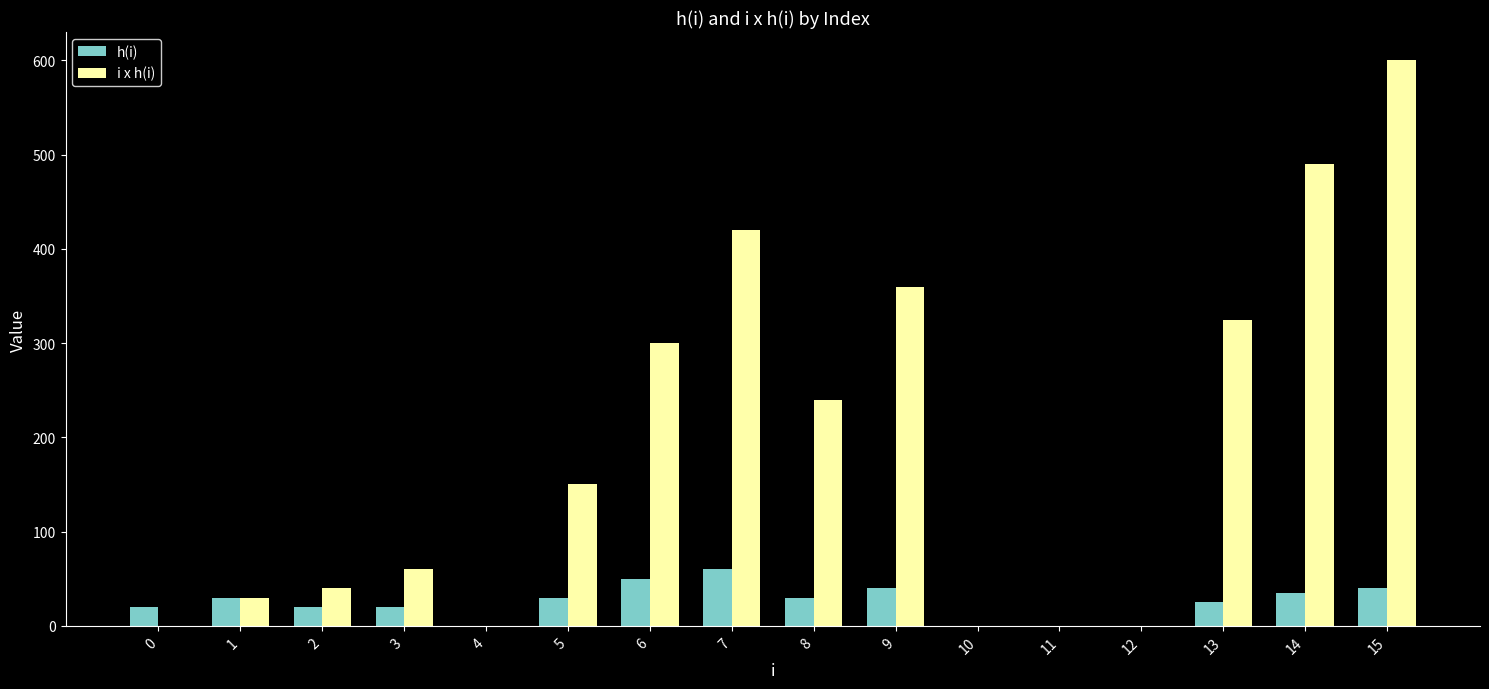

What are all the series names shown in the legend?

h(i), i x h(i)